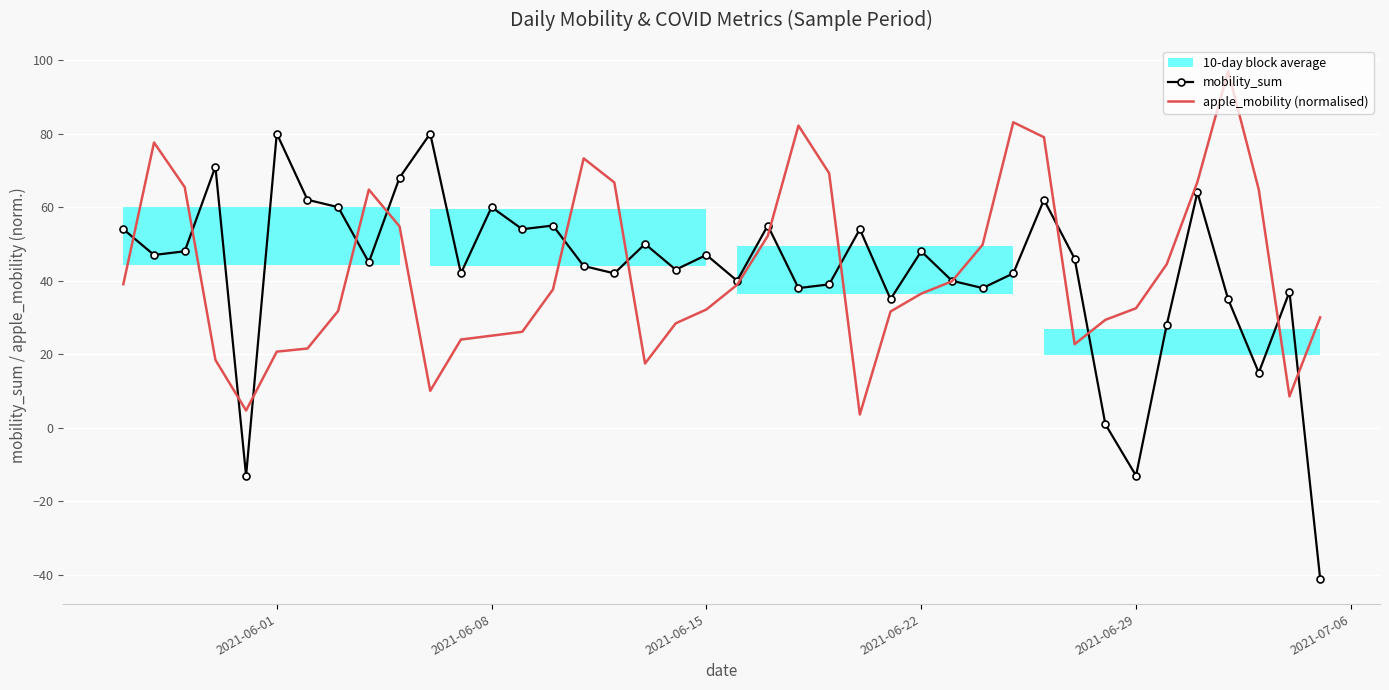

The value of mobility_sum at 2021-06-29 is -4.7. True or false?

False